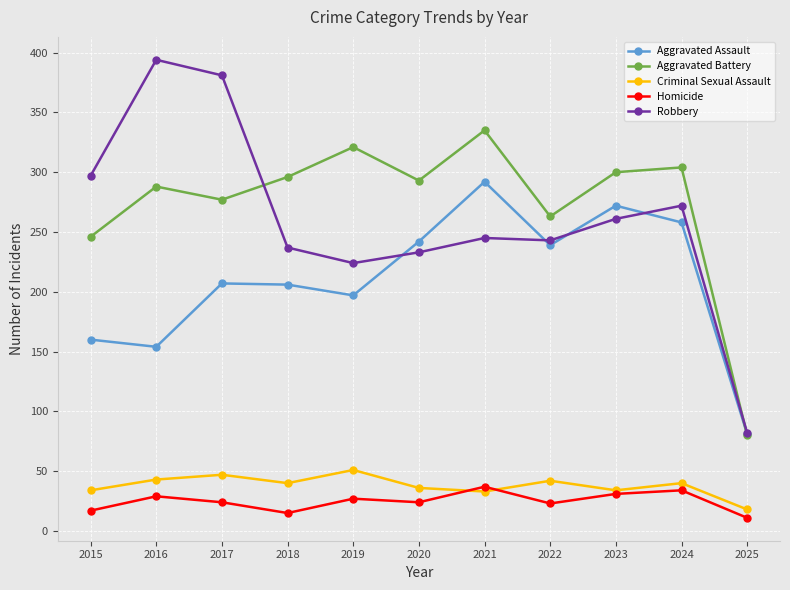

True or false: Criminal Sexual Assault and Robbery cross at least once.

False